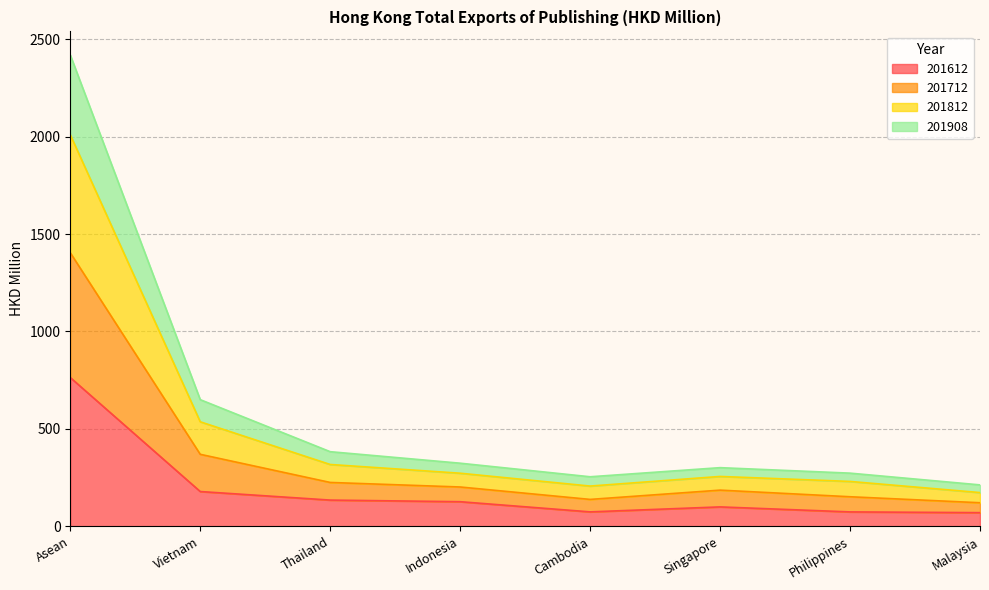

The 201612 series shows 74.3 at Philippines. True or false?

True